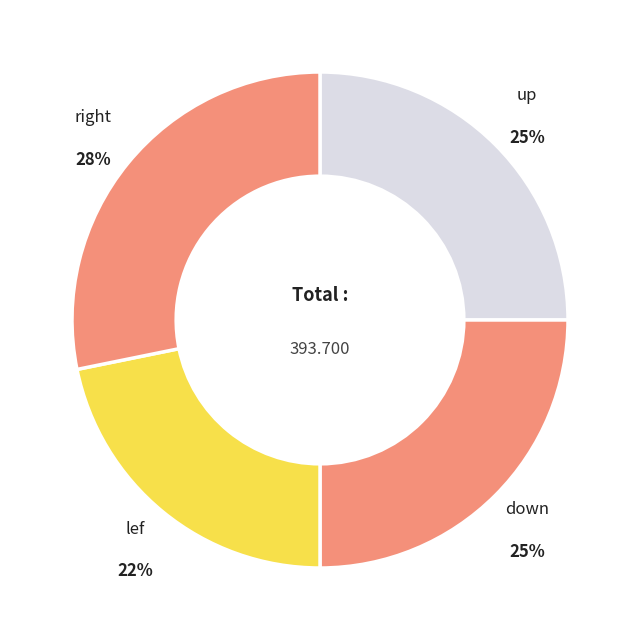

Which category has the biggest portion of the pie?

right